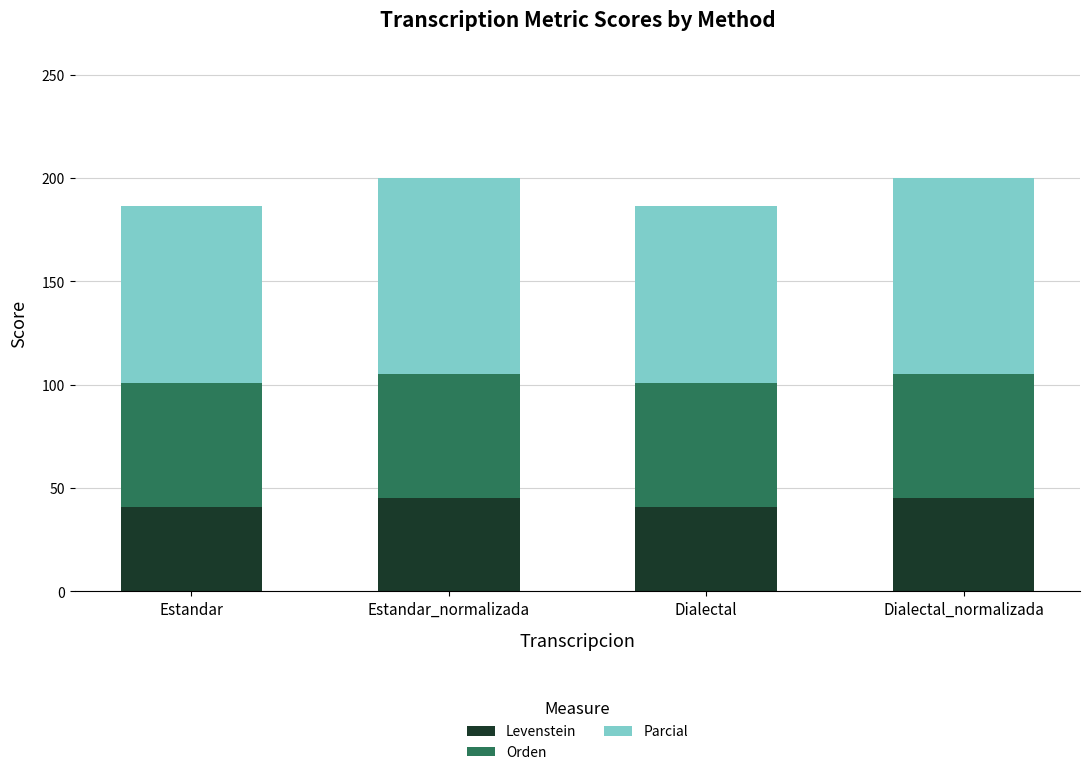

What is the lowest value of the Levenstein series?

40.9